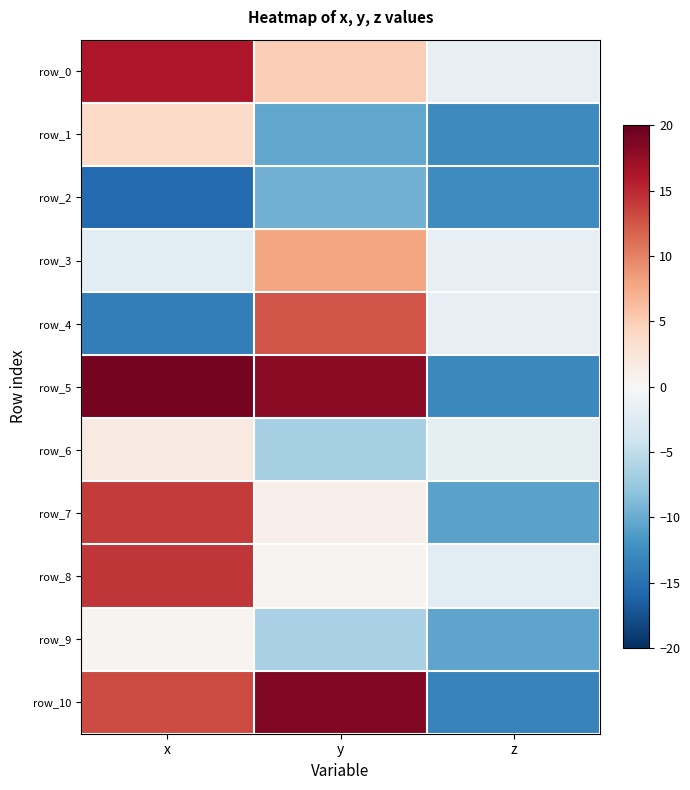

What is the total value across all series at y?

30.5